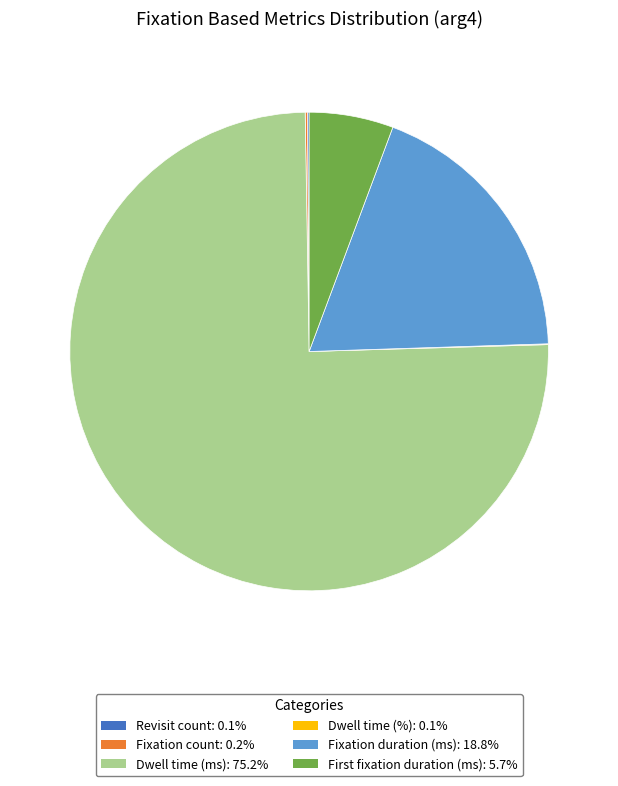

Which slice represents more than half of the pie?

Dwell time (ms)